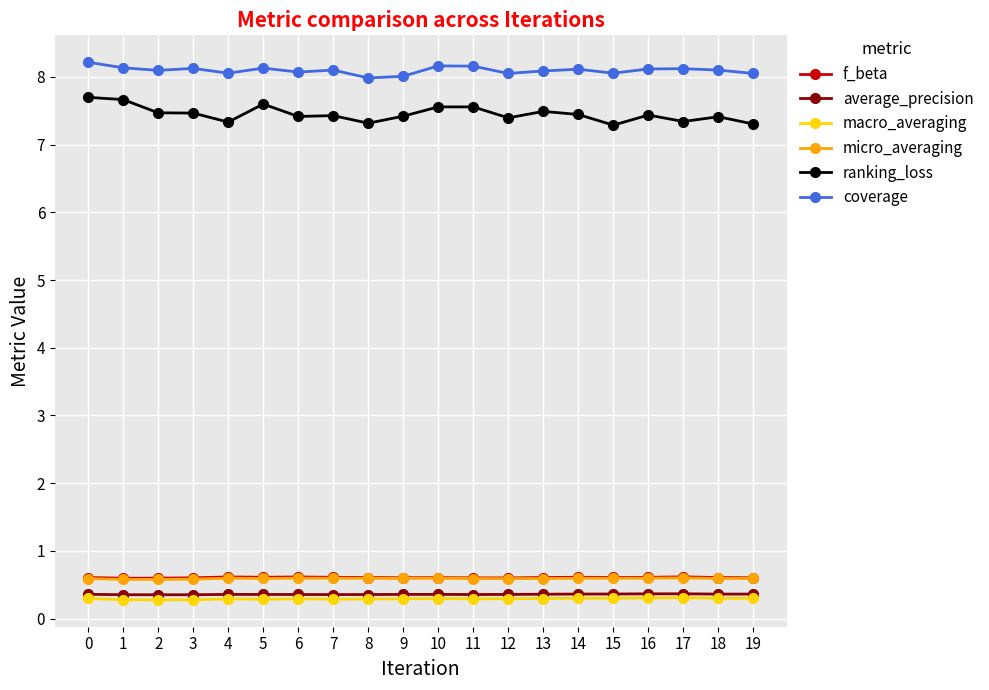

What are all the series names shown in the legend?

f_beta, average_precision, macro_averaging, micro_averaging, ranking_loss, coverage